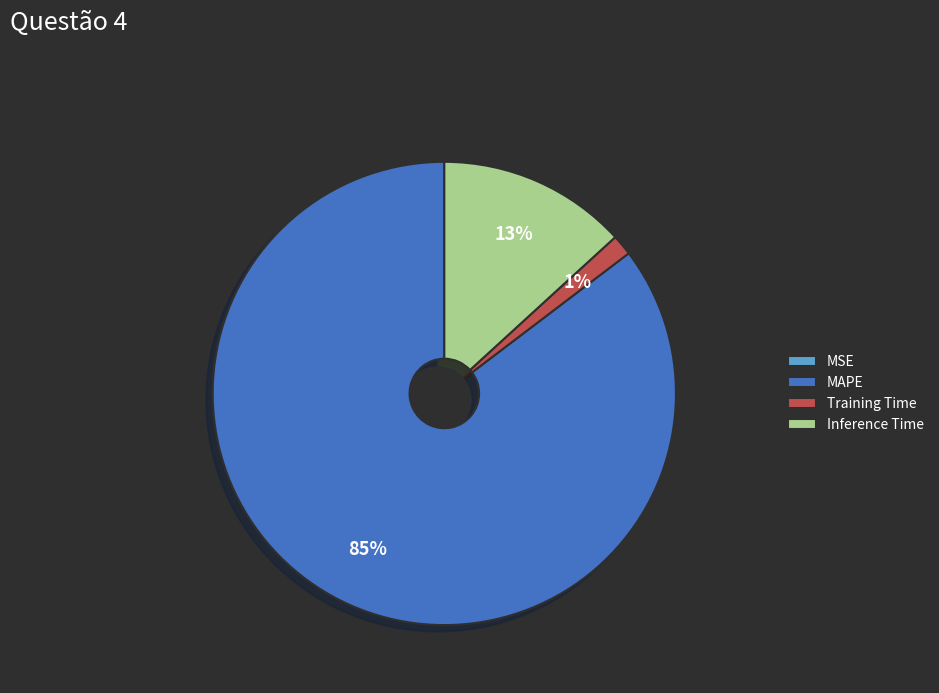

What percentage is the Inference Time slice, to the nearest percent?

13%